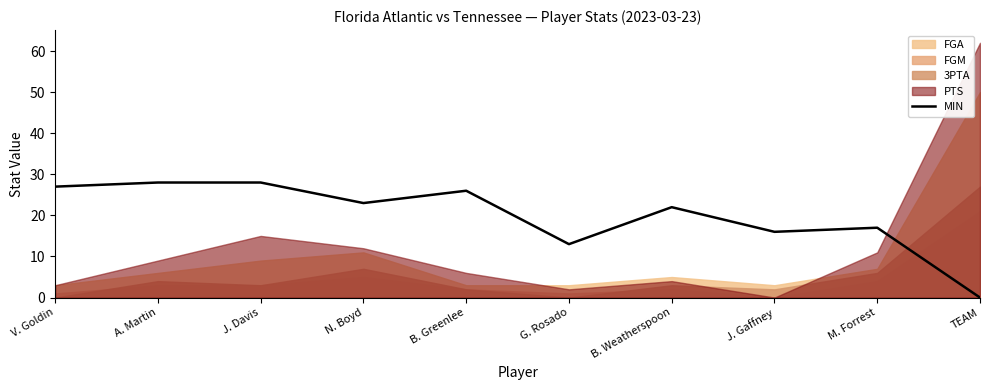

List the labels in order of value, largest first.

A. Martin, J. Davis, V. Goldin, B. Greenlee, N. Boyd, B. Weatherspoon, M. Forrest, J. Gaffney, G. Rosado, TEAM